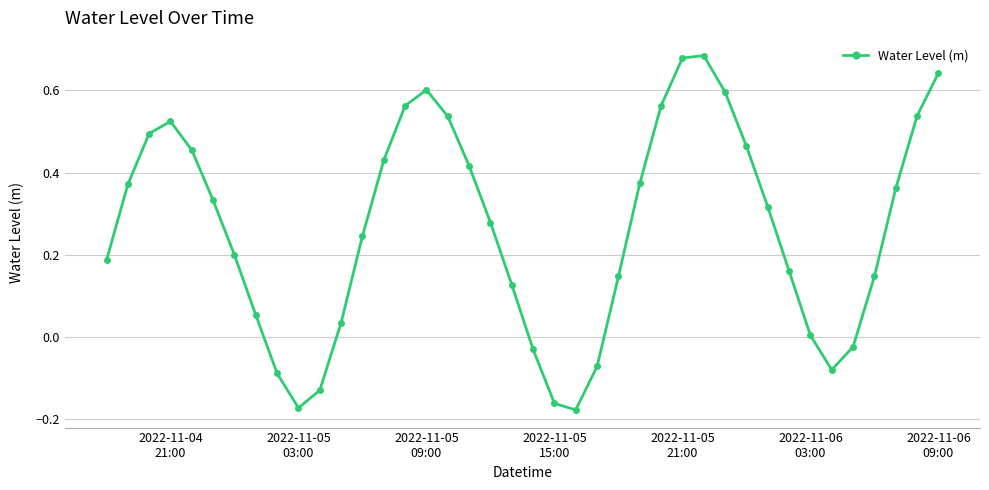

What is the sum of all values?

10.6